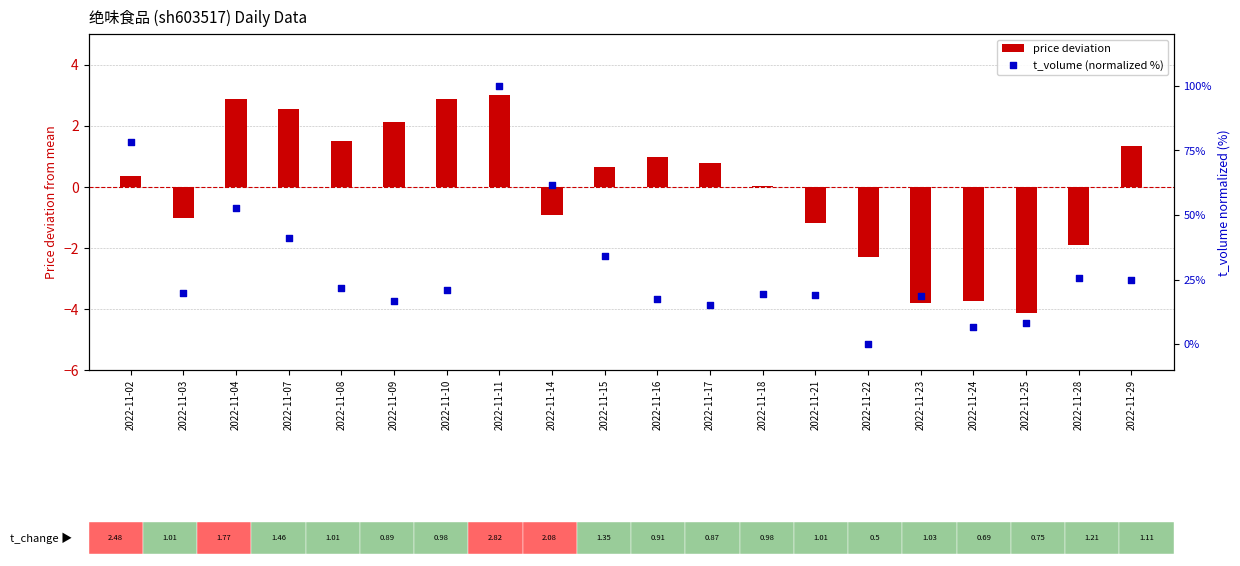

What are all the series names shown in the legend?

price deviation, t_volume (normalized %)